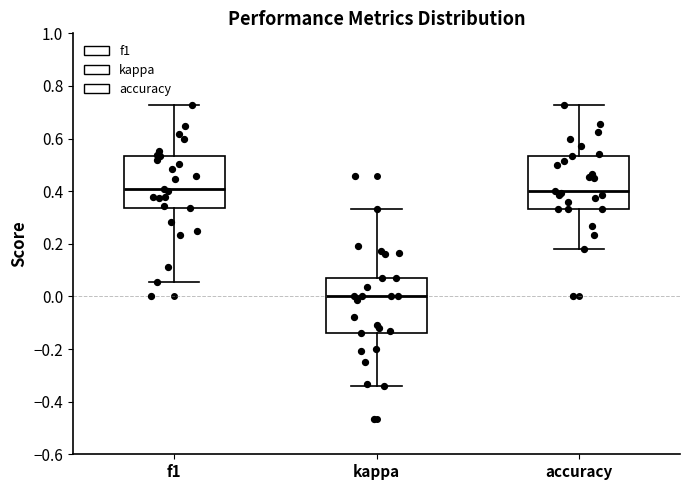

Where is the upper edge of the box for kappa on the y-axis? The values are not printed on the chart, so give them approximately, as read against the axis.

0.08